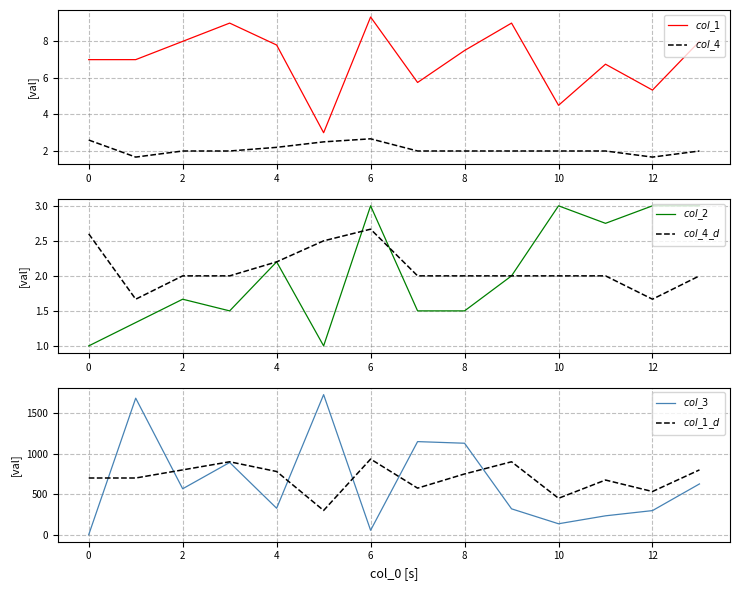

What is the sum of the $col\_1$ values at 13 and 12?

13.3